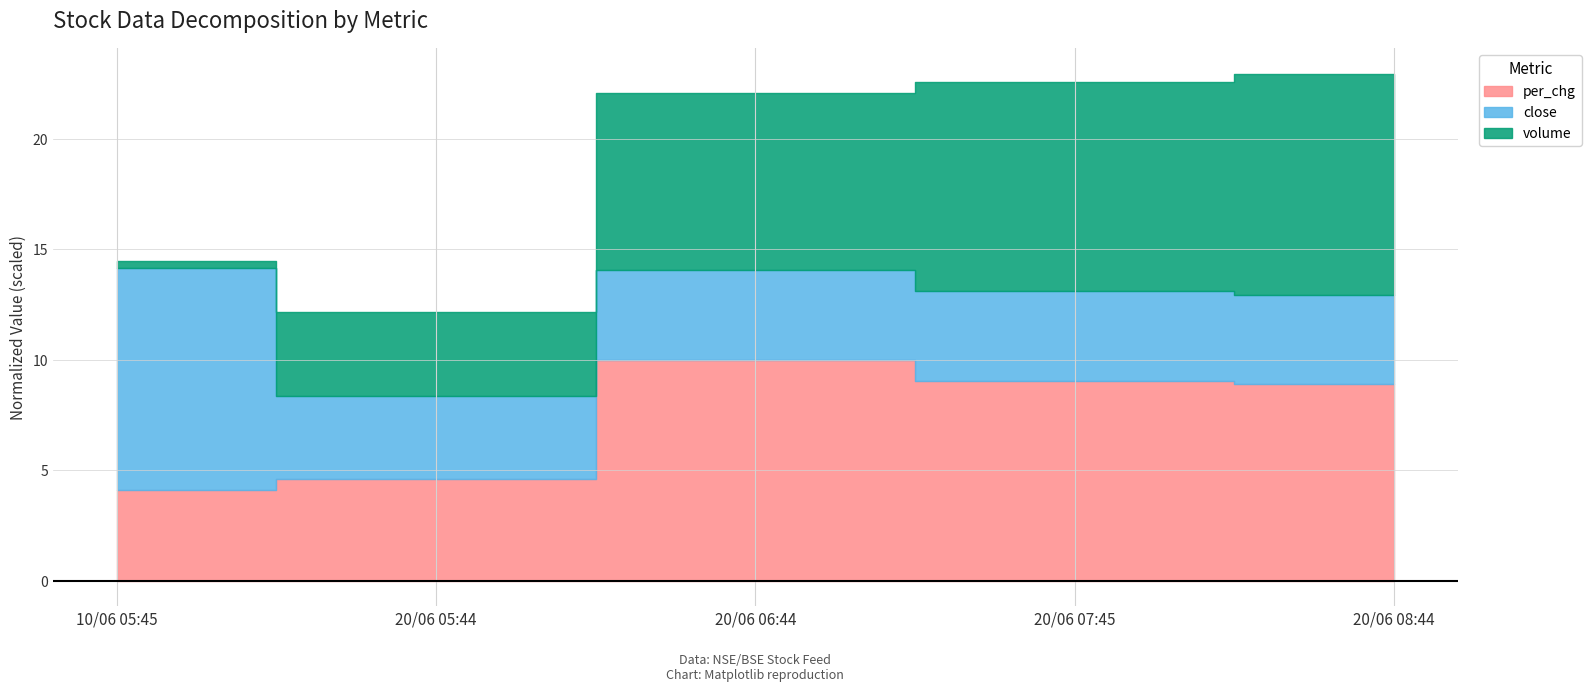

What position from the left is 10/06 05:45?

1